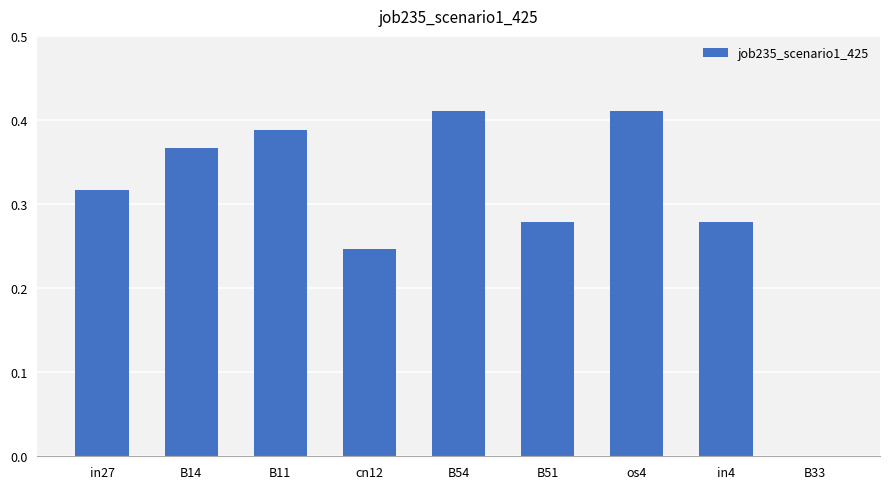

Which has a higher value, B14 or cn12?

B14